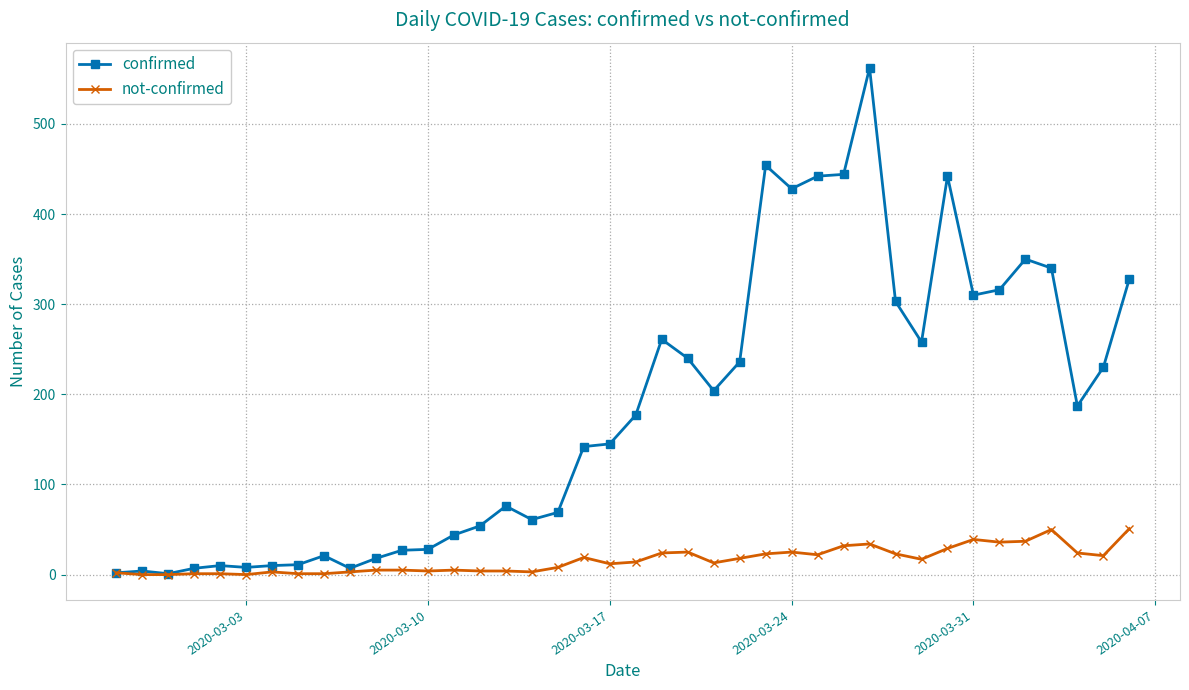

At how many categories does at least one series exceed 152?

20